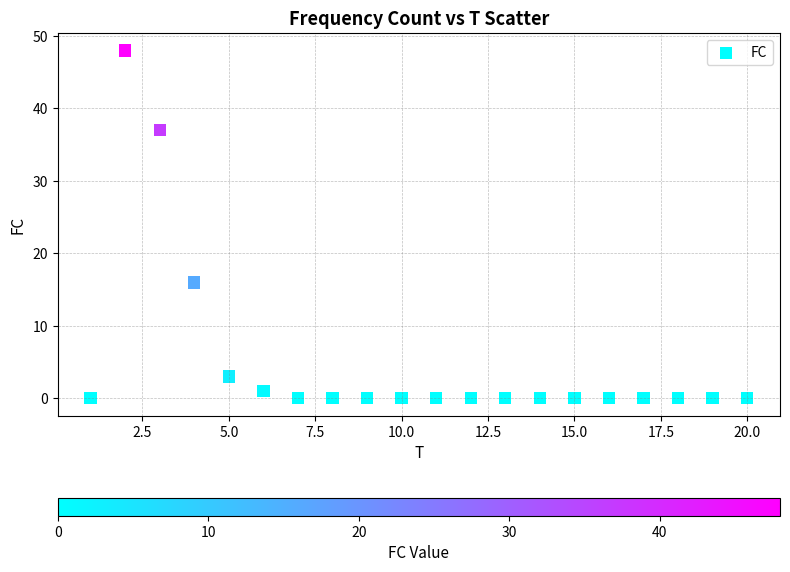

What Y value in the scatter plot is closest to 24?

16